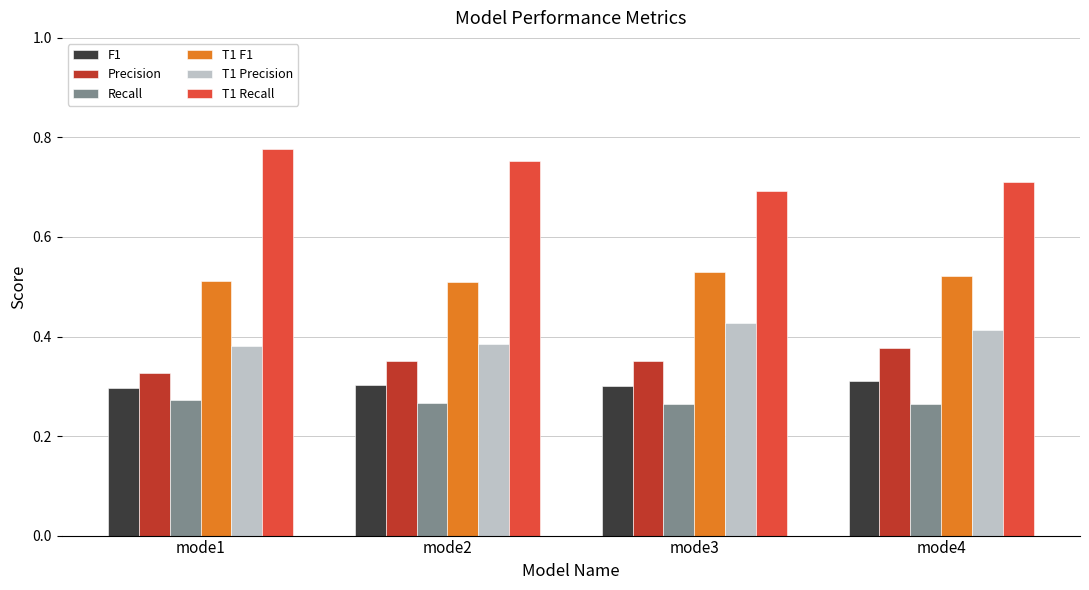

What is the sum of the T1 F1 values at mode3 and mode4?

1.1